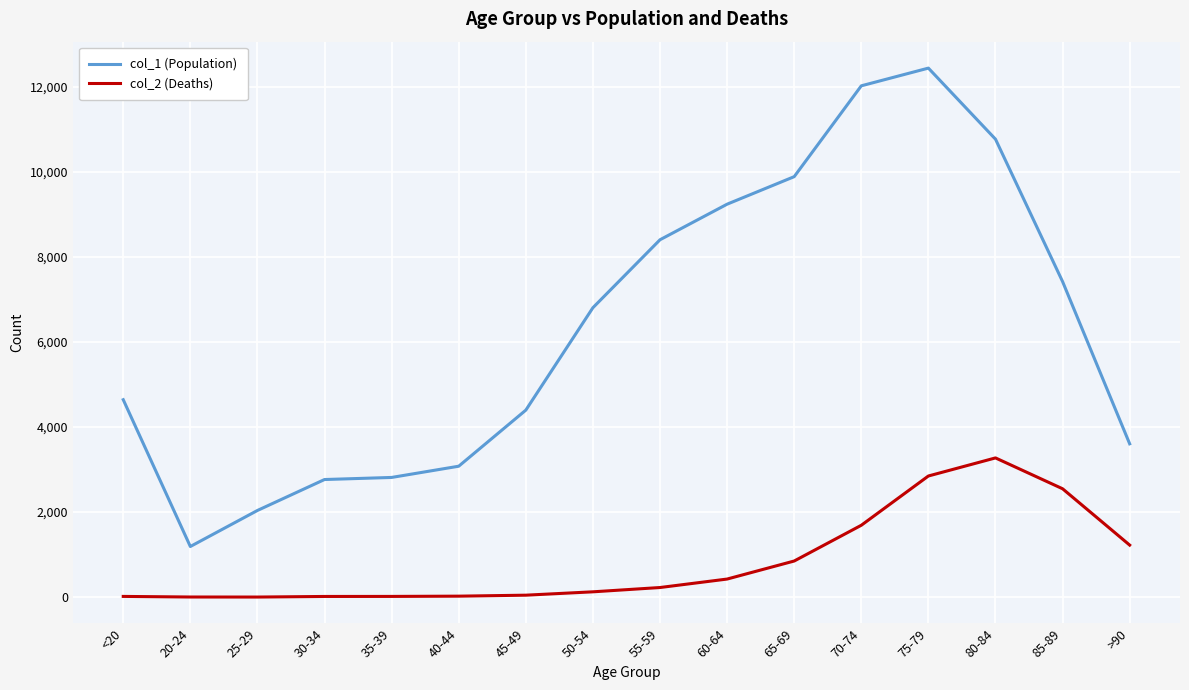

True or false: col_1 (Population) has more than 2 points higher than both neighbors.

False